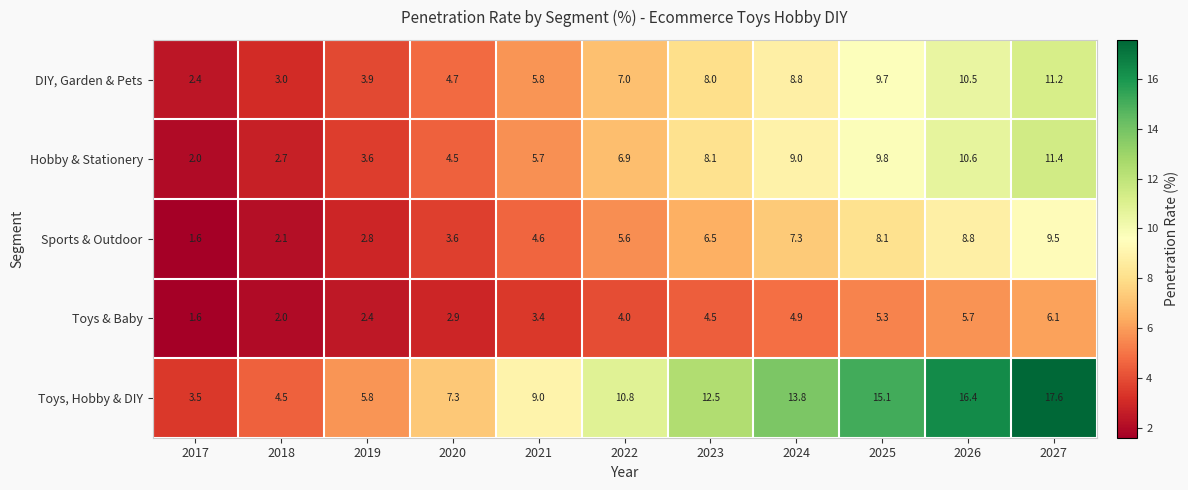

What is the difference between the Sports & Outdoor values at 2018 and 2017?

0.5